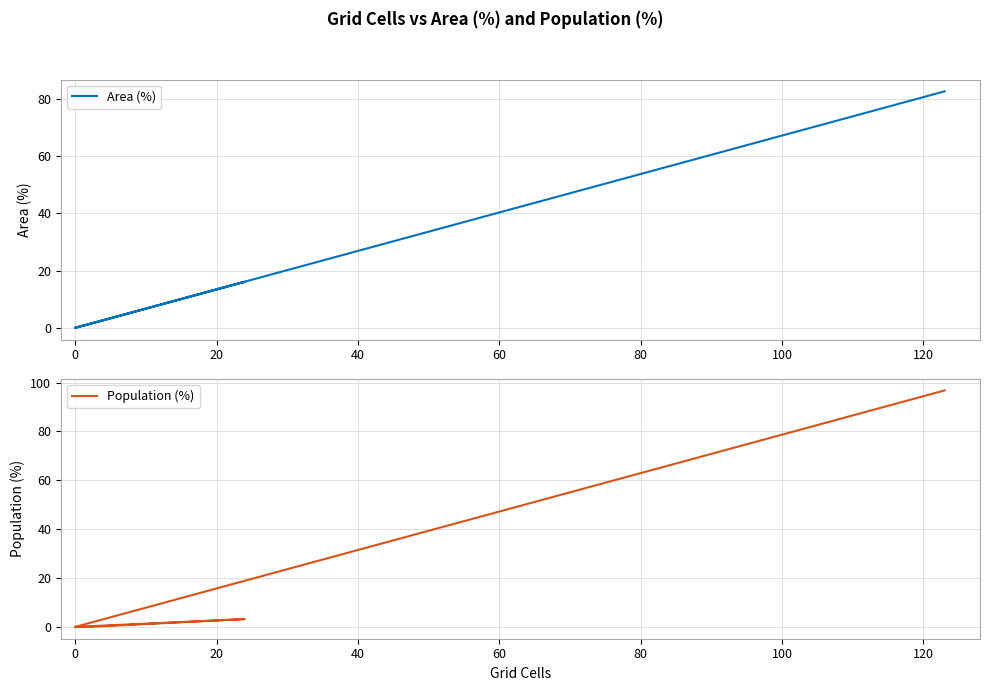

Is this an area chart (filled region under the line)?

No